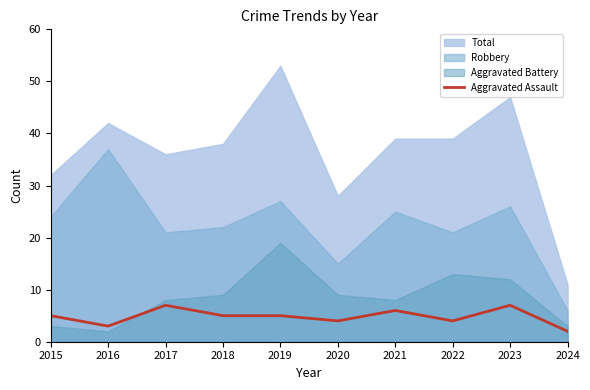

How many lines are shown in the chart?

1